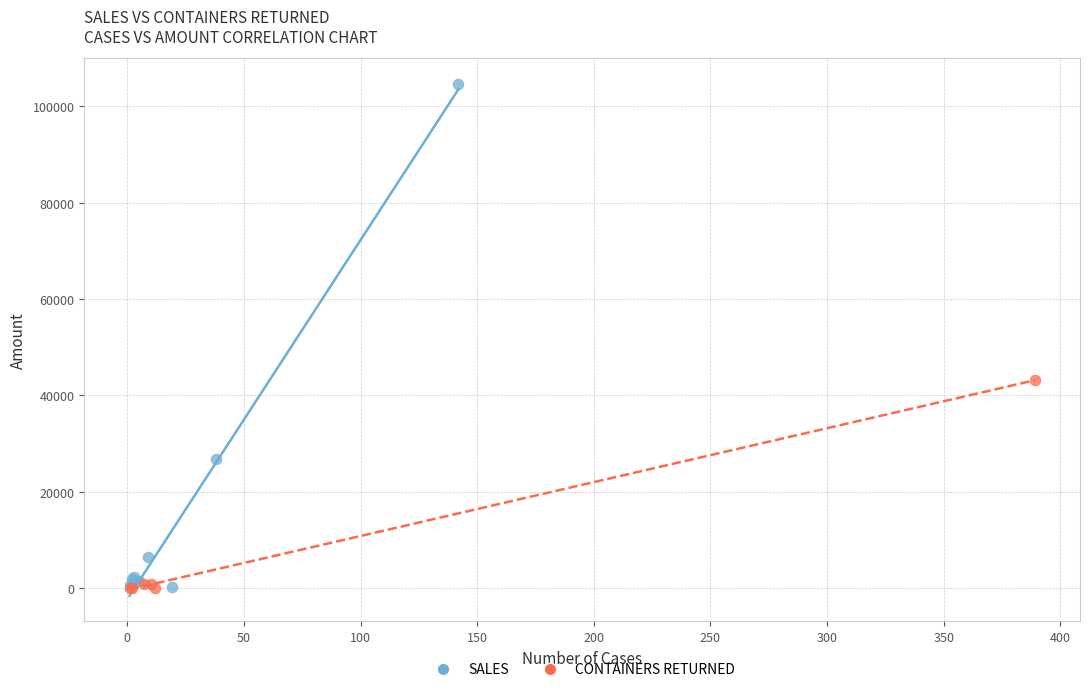

Which series has the largest Y range (max minus min)?

SALES